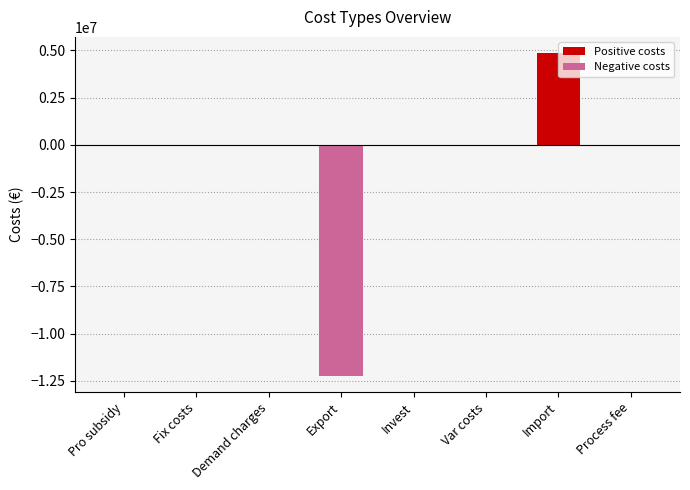

What is the approximate value at Export?

-12239935.5